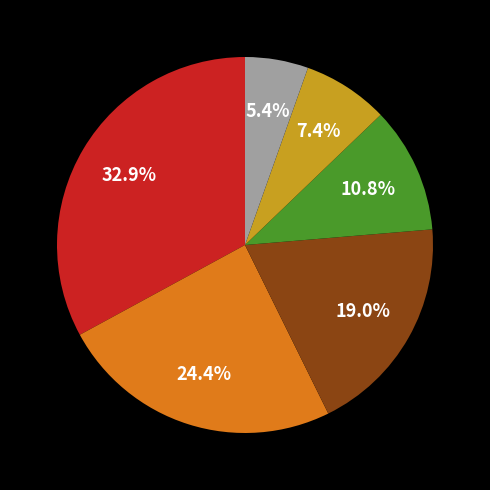

Does any single category account for the majority?

No